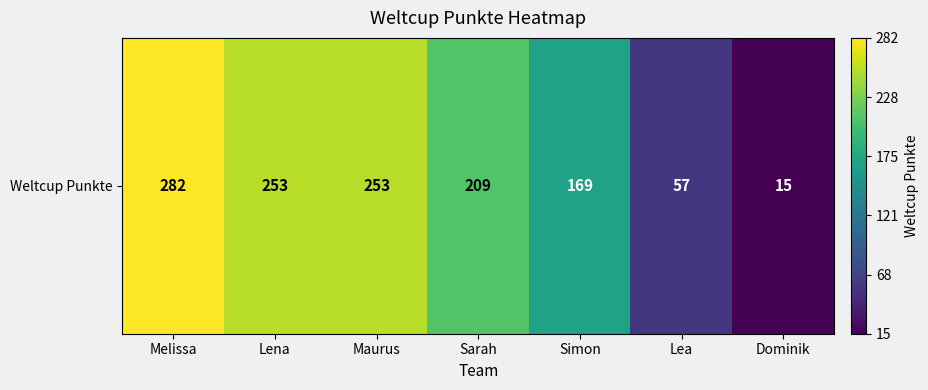

Where does the data first go above 209?

Melissa